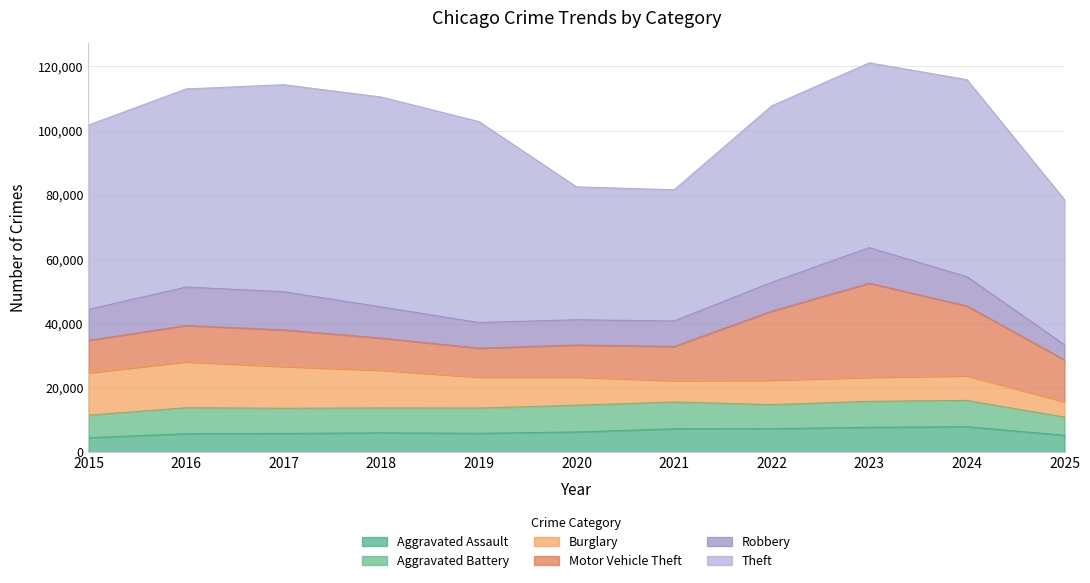

Reading left to right, transcribe all the data shown in this chart.

Aggravated Assault: 2015=4480	2016=5713	2017=5793	2018=6002	2019=5841	2020=6265	2021=7242	2022=7281	2023=7712	2024=7905	2025=5236
Aggravated Battery: 2015=7018	2016=8085	2017=7845	2018=7734	2019=7858	2020=8320	2021=8348	2022=7495	2023=8081	2024=8182	2025=5648
Burglary: 2015=13184	2016=14289	2017=13001	2018=11747	2019=9639	2020=8758	2021=6661	2022=7594	2023=7486	2024=7653	2025=4790
Motor Vehicle Theft: 2015=10068	2016=11285	2017=11380	2018=9985	2019=8978	2020=9962	2021=10605	2022=21472	2023=29255	2024=21713	2025=13020
Robbery: 2015=9638	2016=11960	2017=11881	2018=9681	2019=7995	2020=7855	2021=7920	2022=8965	2023=11052	2024=9116	2025=4700
Theft: 2015=57353	2016=61626	2017=64386	2018=65290	2019=62499	2020=41350	2021=40821	2022=54899	2023=57494	2024=61285	2025=45121